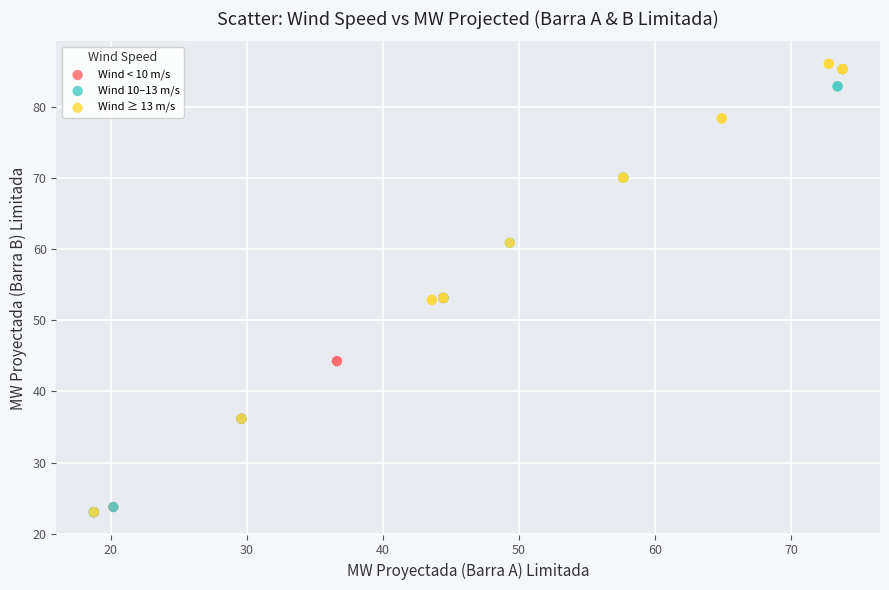

Which series contains the highest Y value?

Wind ≥ 13 m/s